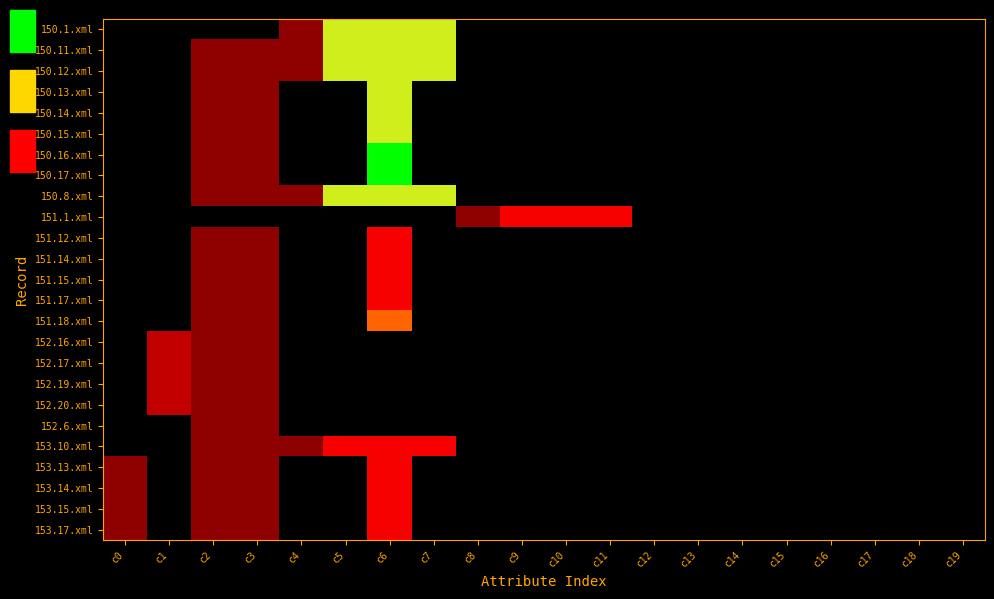

Reading left to right, extract all data points from this chart.

150.1.xml: c0=0	c1=0	c2=0	c3=0	c4=1	c5=6	c6=6	c7=6	c8=0	c9=0	c10=0	c11=0	c12=0	c13=0	c14=0	c15=0	c16=0	c17=0	c18=0	c19=0
150.11.xml: c0=0	c1=0	c2=1	c3=1	c4=1	c5=6	c6=6	c7=6	c8=0	c9=0	c10=0	c11=0	c12=0	c13=0	c14=0	c15=0	c16=0	c17=0	c18=0	c19=0
150.12.xml: c0=0	c1=0	c2=1	c3=1	c4=1	c5=6	c6=6	c7=6	c8=0	c9=0	c10=0	c11=0	c12=0	c13=0	c14=0	c15=0	c16=0	c17=0	c18=0	c19=0
150.13.xml: c0=0	c1=0	c2=1	c3=1	c4=0	c5=0	c6=6	c7=0	c8=0	c9=0	c10=0	c11=0	c12=0	c13=0	c14=0	c15=0	c16=0	c17=0	c18=0	c19=0
150.14.xml: c0=0	c1=0	c2=1	c3=1	c4=0	c5=0	c6=6	c7=0	c8=0	c9=0	c10=0	c11=0	c12=0	c13=0	c14=0	c15=0	c16=0	c17=0	c18=0	c19=0
150.15.xml: c0=0	c1=0	c2=1	c3=1	c4=0	c5=0	c6=6	c7=0	c8=0	c9=0	c10=0	c11=0	c12=0	c13=0	c14=0	c15=0	c16=0	c17=0	c18=0	c19=0
150.16.xml: c0=0	c1=0	c2=1	c3=1	c4=0	c5=0	c6=9	c7=0	c8=0	c9=0	c10=0	c11=0	c12=0	c13=0	c14=0	c15=0	c16=0	c17=0	c18=0	c19=0
150.17.xml: c0=0	c1=0	c2=1	c3=1	c4=0	c5=0	c6=9	c7=0	c8=0	c9=0	c10=0	c11=0	c12=0	c13=0	c14=0	c15=0	c16=0	c17=0	c18=0	c19=0
150.8.xml: c0=0	c1=0	c2=1	c3=1	c4=1	c5=6	c6=6	c7=6	c8=0	c9=0	c10=0	c11=0	c12=0	c13=0	c14=0	c15=0	c16=0	c17=0	c18=0	c19=0
151.1.xml: c0=0	c1=0	c2=0	c3=0	c4=0	c5=0	c6=0	c7=0	c8=1	c9=3	c10=3	c11=3	c12=0	c13=0	c14=0	c15=0	c16=0	c17=0	c18=0	c19=0
151.12.xml: c0=0	c1=0	c2=1	c3=1	c4=0	c5=0	c6=3	c7=0	c8=0	c9=0	c10=0	c11=0	c12=0	c13=0	c14=0	c15=0	c16=0	c17=0	c18=0	c19=0
151.14.xml: c0=0	c1=0	c2=1	c3=1	c4=0	c5=0	c6=3	c7=0	c8=0	c9=0	c10=0	c11=0	c12=0	c13=0	c14=0	c15=0	c16=0	c17=0	c18=0	c19=0
151.15.xml: c0=0	c1=0	c2=1	c3=1	c4=0	c5=0	c6=3	c7=0	c8=0	c9=0	c10=0	c11=0	c12=0	c13=0	c14=0	c15=0	c16=0	c17=0	c18=0	c19=0
151.17.xml: c0=0	c1=0	c2=1	c3=1	c4=0	c5=0	c6=3	c7=0	c8=0	c9=0	c10=0	c11=0	c12=0	c13=0	c14=0	c15=0	c16=0	c17=0	c18=0	c19=0
151.18.xml: c0=0	c1=0	c2=1	c3=1	c4=0	c5=0	c6=4	c7=0	c8=0	c9=0	c10=0	c11=0	c12=0	c13=0	c14=0	c15=0	c16=0	c17=0	c18=0	c19=0
152.16.xml: c0=0	c1=2	c2=1	c3=1	c4=0	c5=0	c6=0	c7=0	c8=0	c9=0	c10=0	c11=0	c12=0	c13=0	c14=0	c15=0	c16=0	c17=0	c18=0	c19=0
152.17.xml: c0=0	c1=2	c2=1	c3=1	c4=0	c5=0	c6=0	c7=0	c8=0	c9=0	c10=0	c11=0	c12=0	c13=0	c14=0	c15=0	c16=0	c17=0	c18=0	c19=0
152.19.xml: c0=0	c1=2	c2=1	c3=1	c4=0	c5=0	c6=0	c7=0	c8=0	c9=0	c10=0	c11=0	c12=0	c13=0	c14=0	c15=0	c16=0	c17=0	c18=0	c19=0
152.20.xml: c0=0	c1=2	c2=1	c3=1	c4=0	c5=0	c6=0	c7=0	c8=0	c9=0	c10=0	c11=0	c12=0	c13=0	c14=0	c15=0	c16=0	c17=0	c18=0	c19=0
152.6.xml: c0=0	c1=0	c2=1	c3=1	c4=0	c5=0	c6=0	c7=0	c8=0	c9=0	c10=0	c11=0	c12=0	c13=0	c14=0	c15=0	c16=0	c17=0	c18=0	c19=0
153.10.xml: c0=0	c1=0	c2=1	c3=1	c4=1	c5=3	c6=3	c7=3	c8=0	c9=0	c10=0	c11=0	c12=0	c13=0	c14=0	c15=0	c16=0	c17=0	c18=0	c19=0
153.13.xml: c0=1	c1=0	c2=1	c3=1	c4=0	c5=0	c6=3	c7=0	c8=0	c9=0	c10=0	c11=0	c12=0	c13=0	c14=0	c15=0	c16=0	c17=0	c18=0	c19=0
153.14.xml: c0=1	c1=0	c2=1	c3=1	c4=0	c5=0	c6=3	c7=0	c8=0	c9=0	c10=0	c11=0	c12=0	c13=0	c14=0	c15=0	c16=0	c17=0	c18=0	c19=0
153.15.xml: c0=1	c1=0	c2=1	c3=1	c4=0	c5=0	c6=3	c7=0	c8=0	c9=0	c10=0	c11=0	c12=0	c13=0	c14=0	c15=0	c16=0	c17=0	c18=0	c19=0
153.17.xml: c0=1	c1=0	c2=1	c3=1	c4=0	c5=0	c6=3	c7=0	c8=0	c9=0	c10=0	c11=0	c12=0	c13=0	c14=0	c15=0	c16=0	c17=0	c18=0	c19=0